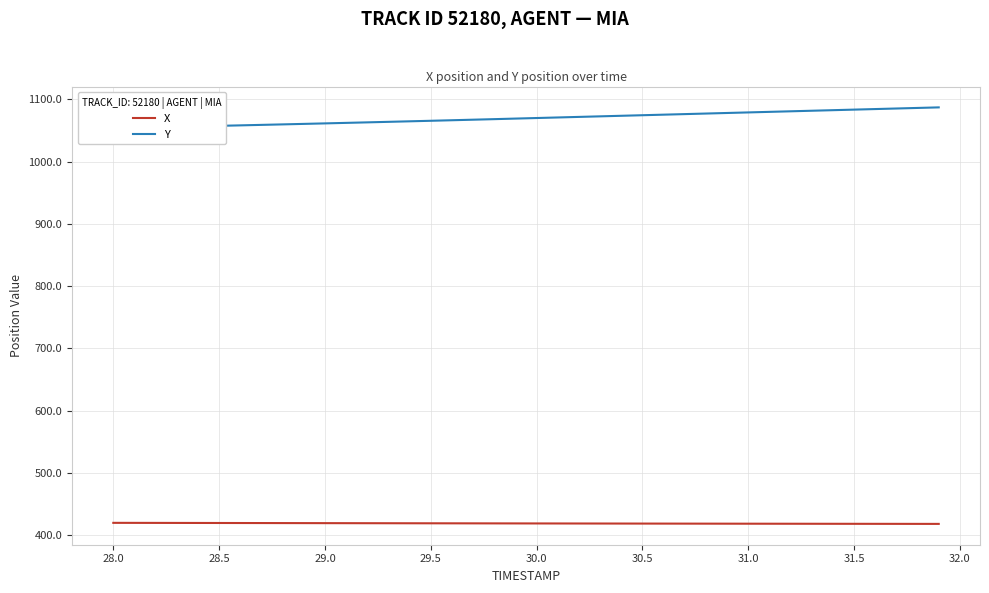

True or false: Y and X cross at least once.

False